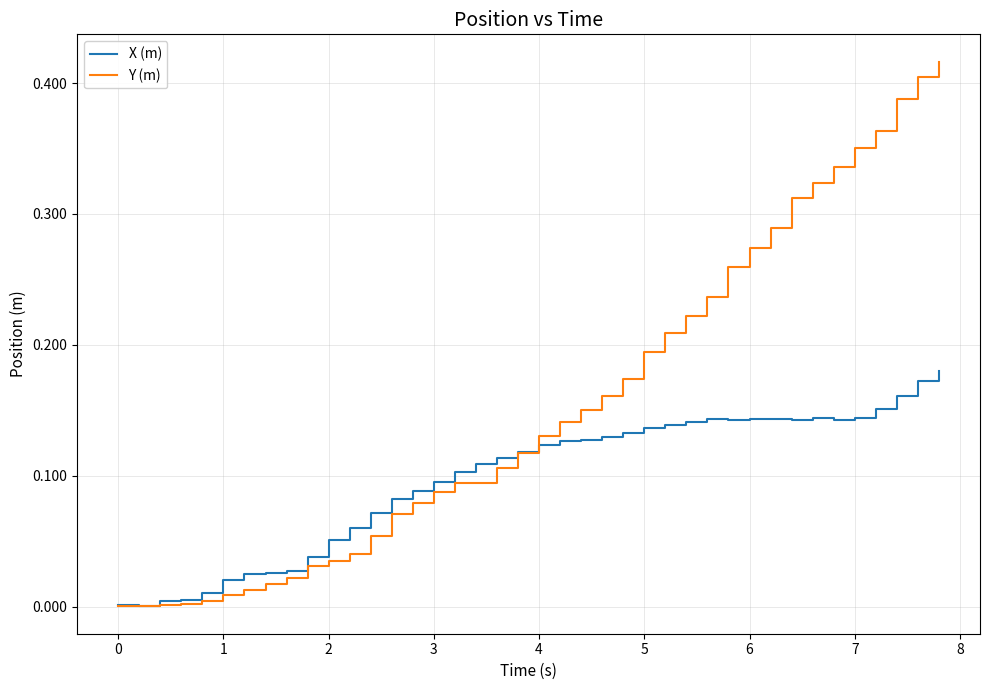

List the series in order of their peak value, highest first.

Y (m), X (m)